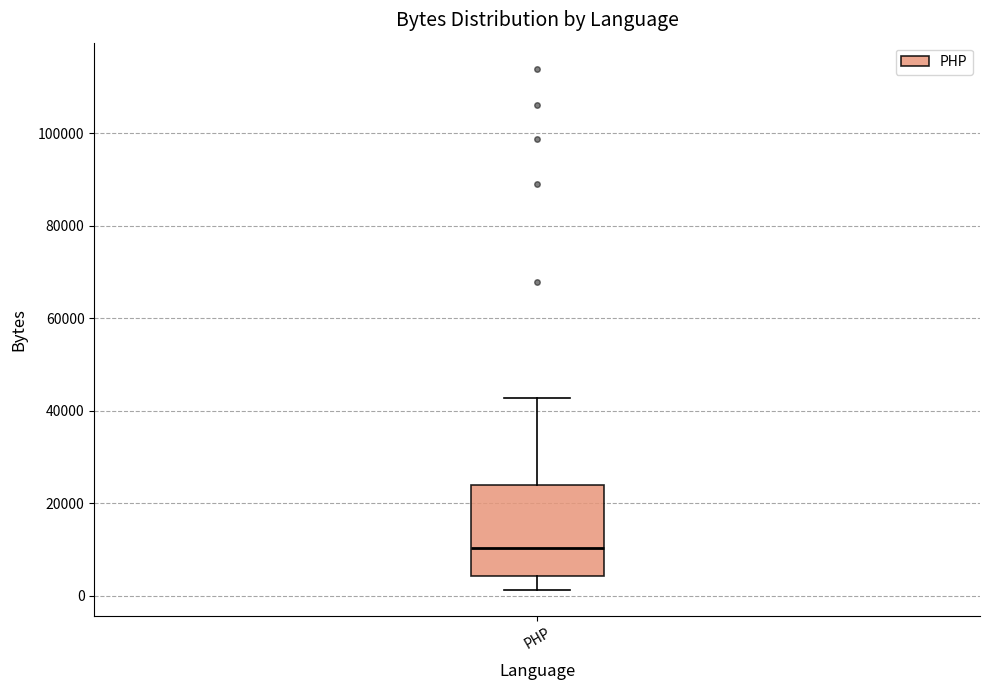

Where does the lower whisker of the box for PHP end on the y-axis? The values are not printed on the chart, so give them approximately, as read against the axis.

2000